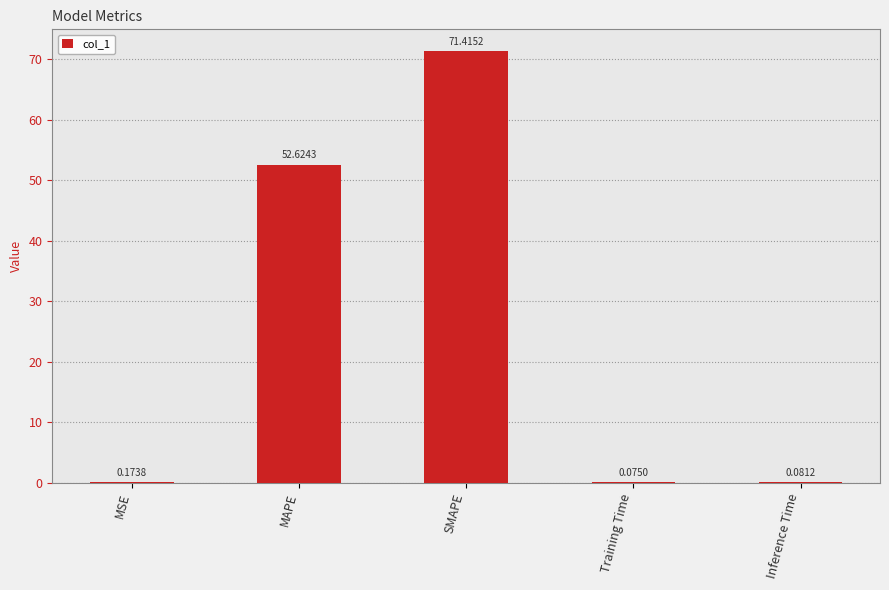

What is the change in value from MSE to SMAPE?

+71.2